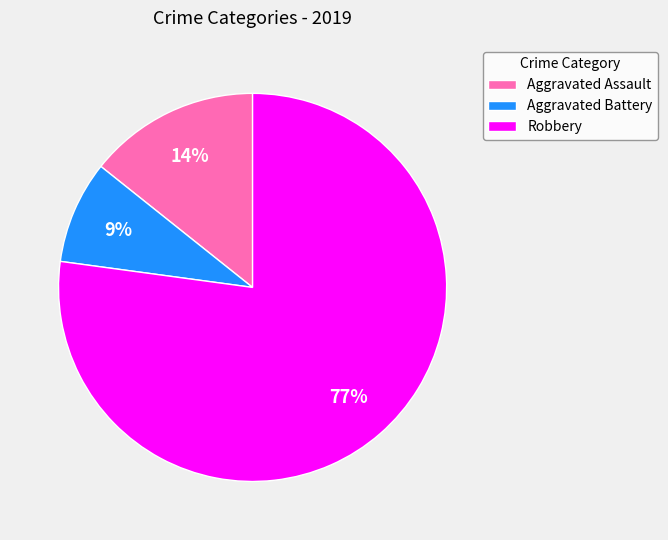

To the nearest percent, what is the average slice percentage?

33%